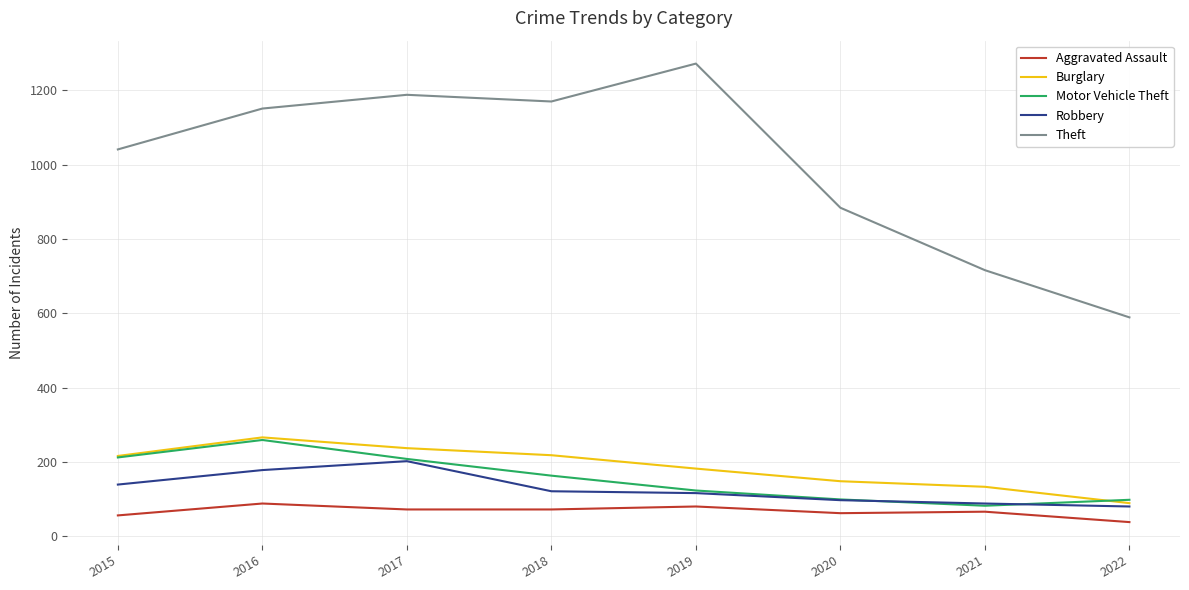

Is the value of Aggravated Assault at 2015 greater than the value of Burglary at 2017?

No